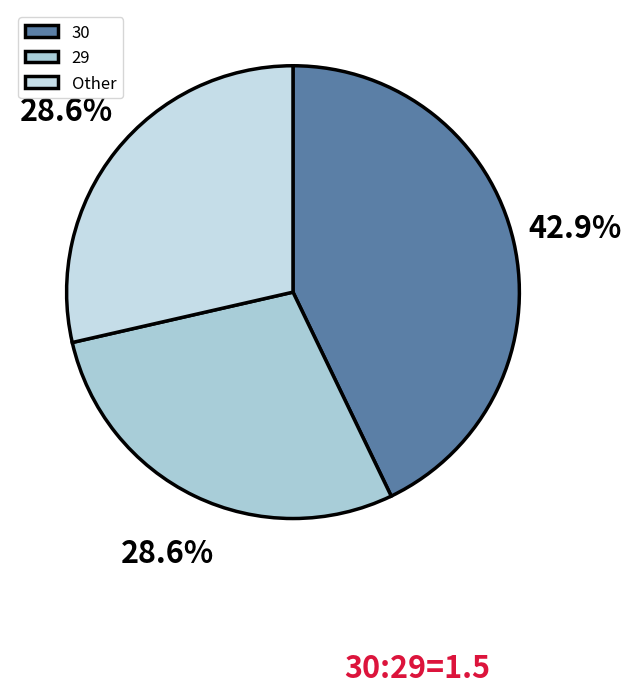

What portion of the pie excludes 29?

71.4%